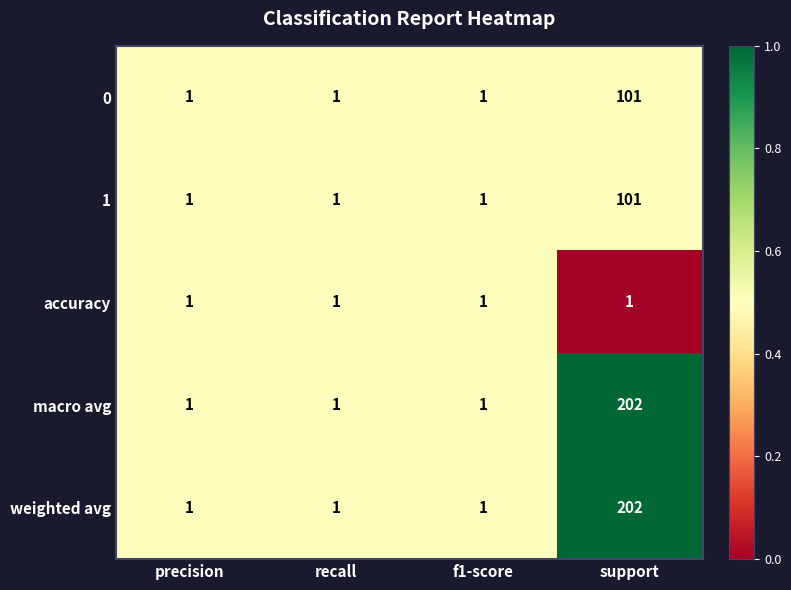

Is it true that 1 equals 0 at recall?

False